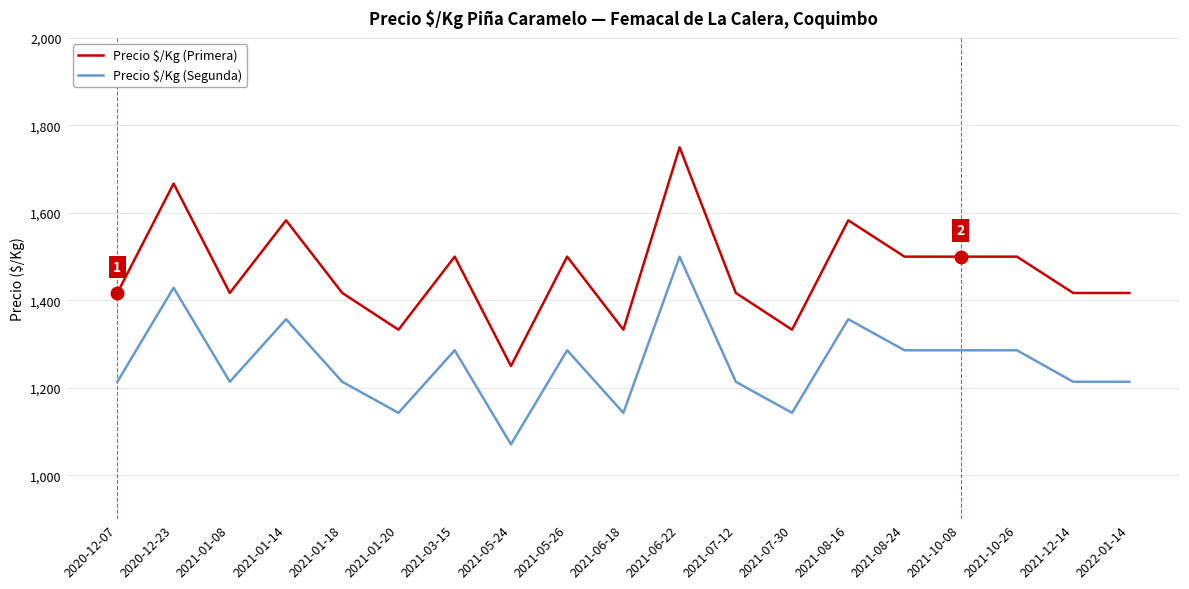

How many lines are shown in the chart?

2